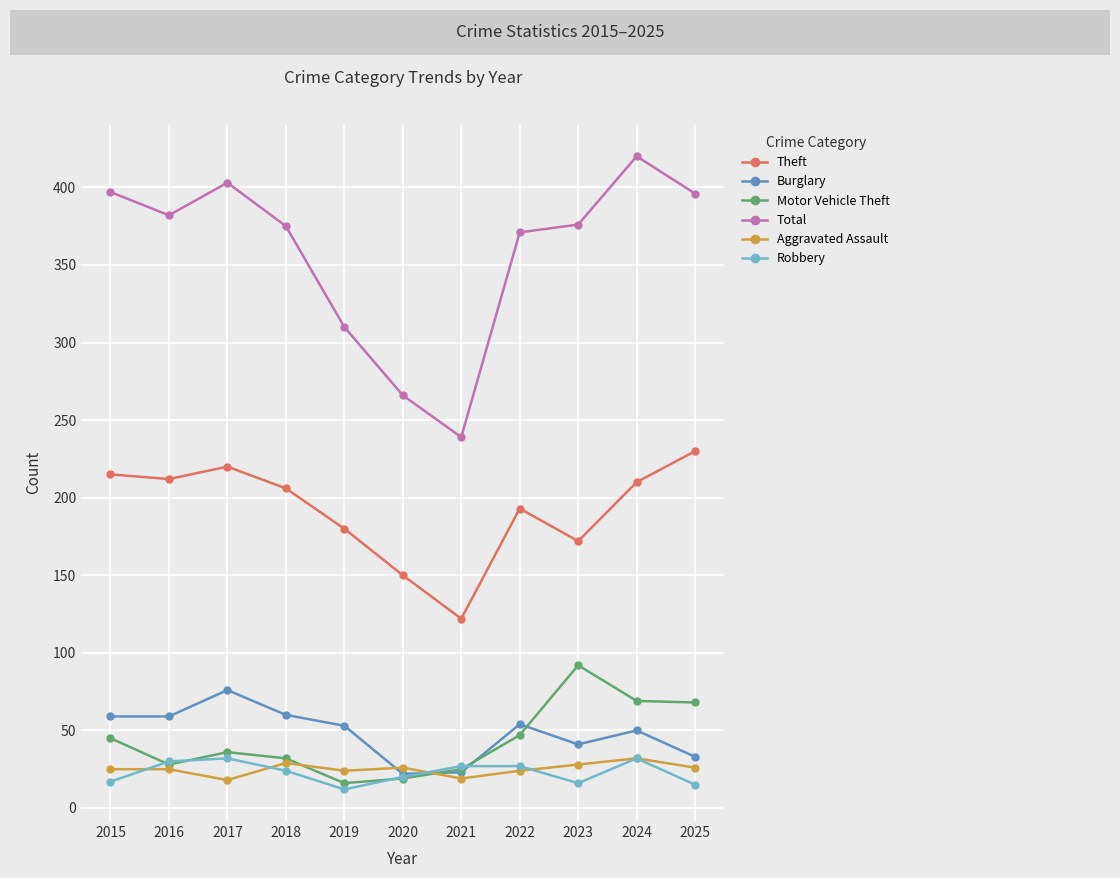

Where is the first local minimum for Total?

2016